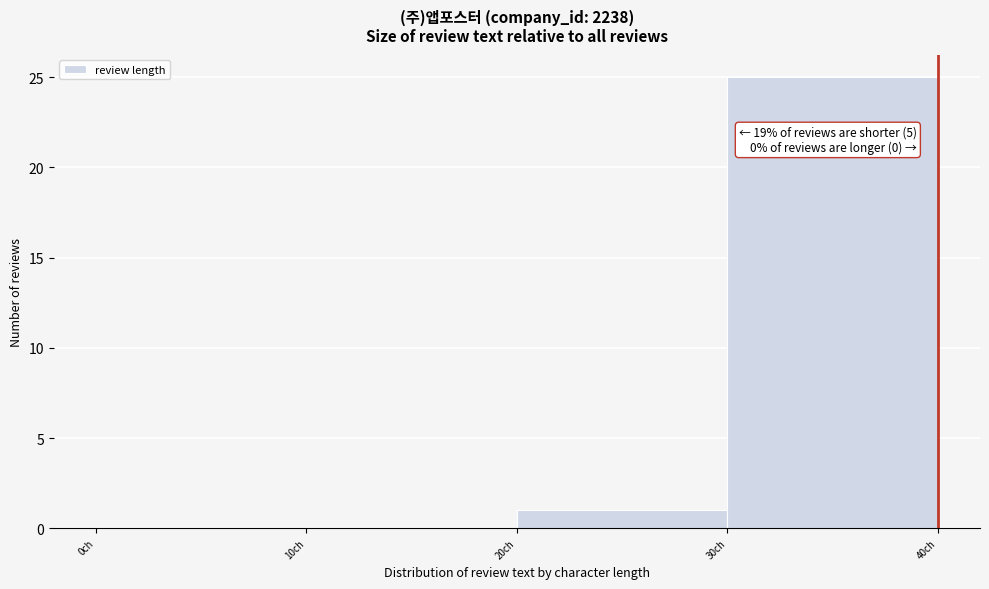

Over which range of the x-axis is the bar tallest?

30 to 40